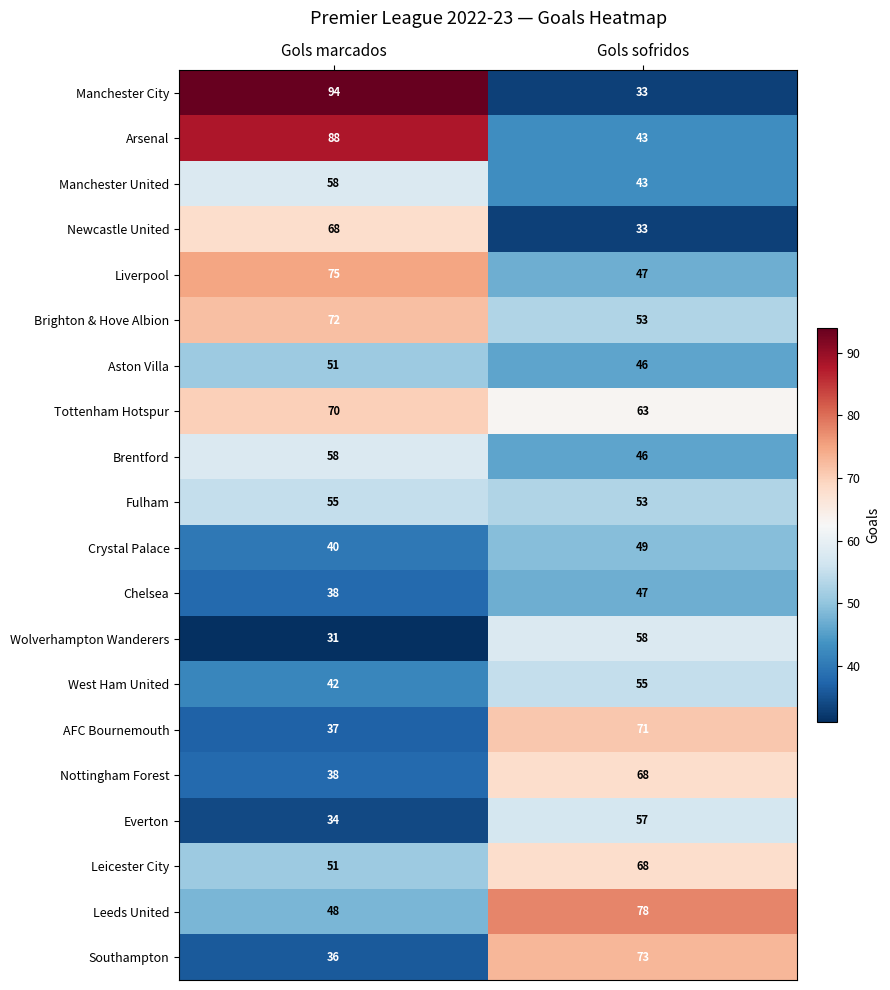

Is the value of Fulham at Gols marcados greater than the value of Brighton & Hove Albion at Gols sofridos?

Yes